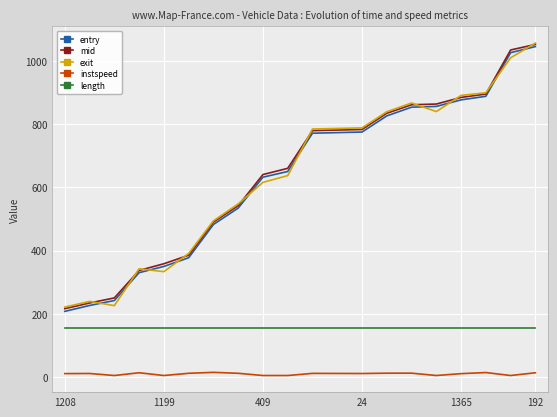

What is the maximum value shown in the chart?

1056.3